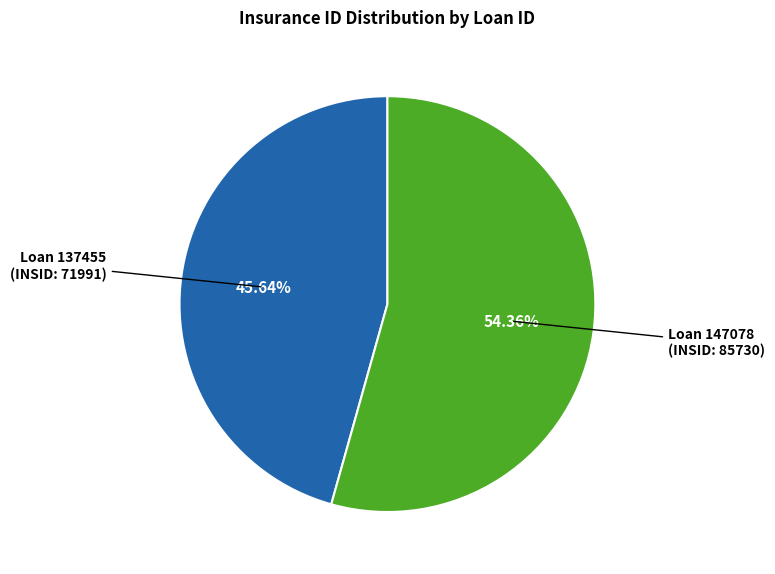

Is there a majority slice in this chart?

Yes